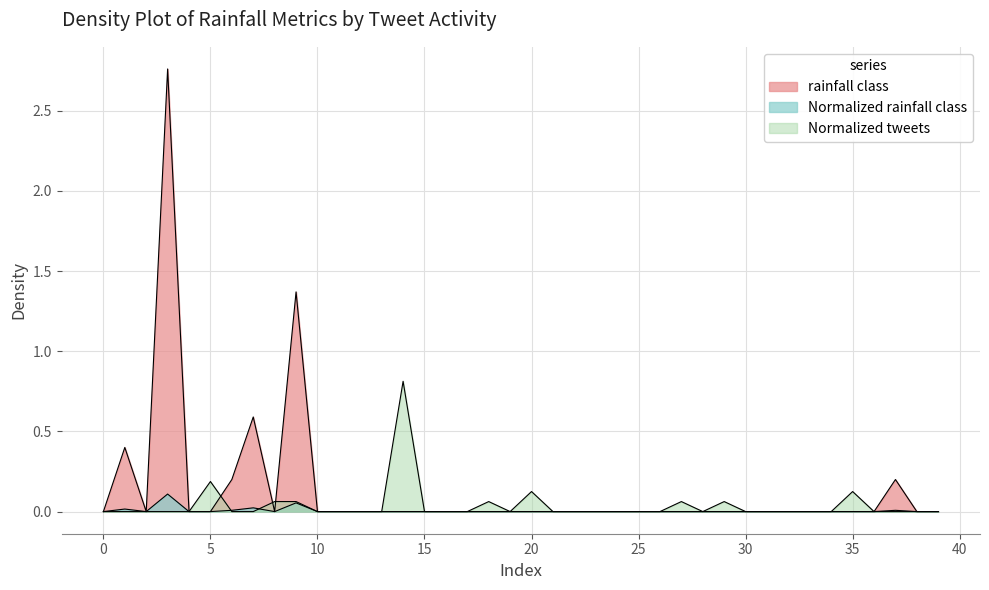

What is the sum of all normalized_rainfall values?

0.2